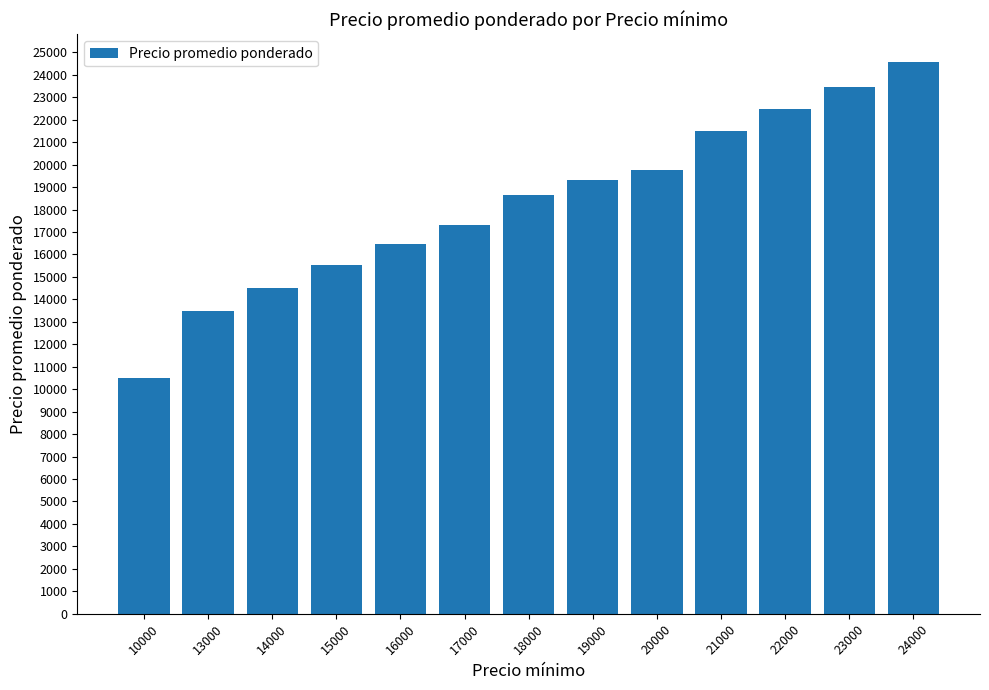

Reading right to left, extract all data points from this chart.

24000=24576	23000=23467	22000=22458	21000=21500	20000=19750	19000=19333	18000=18667	17000=17333	16000=16463	15000=15537	14000=14517	13000=13500	10000=10500